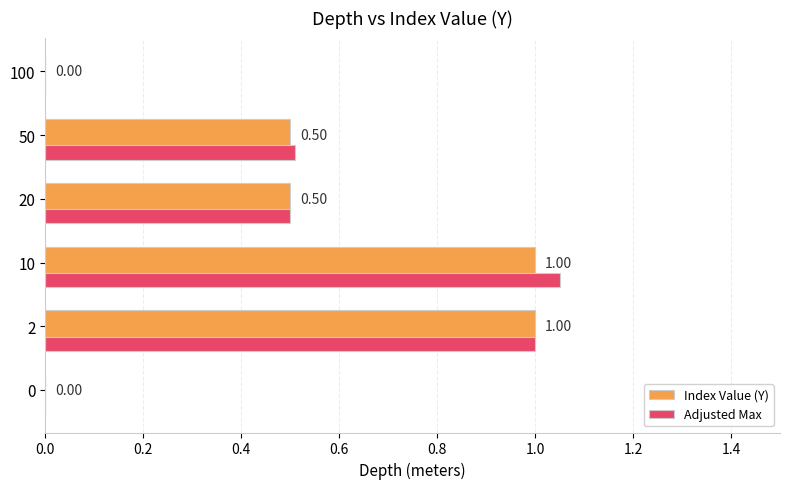

Which series has the largest total across all categories?

Adjusted Max